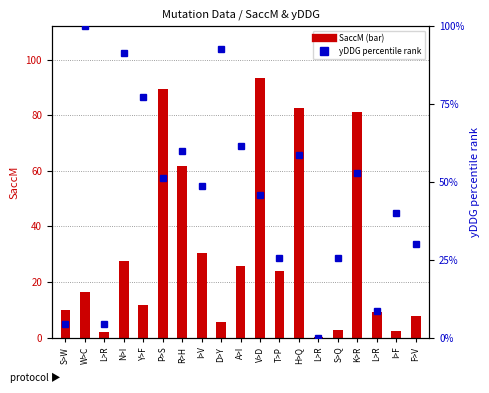

Reading right to left, transcribe all the data shown in this chart.

SaccM: 7.9	2.4	9.3	81.1	2.6	0.3	82.7	23.9	93.3	25.9	5.7	30.4	61.8	89.4	11.6	27.5	2.0	16.3	10.0
yDDG (percentile rank): 30.0	40.0	8.6	52.9	25.7	0.0	58.6	25.7	45.7	61.4	92.9	48.6	60.0	51.4	77.1	91.4	4.3	100.0	4.3